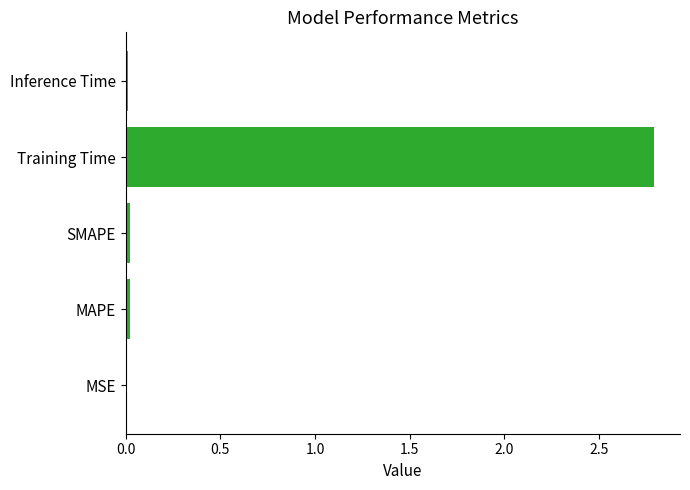

Is it true that the value at Training Time is 4.4?

False